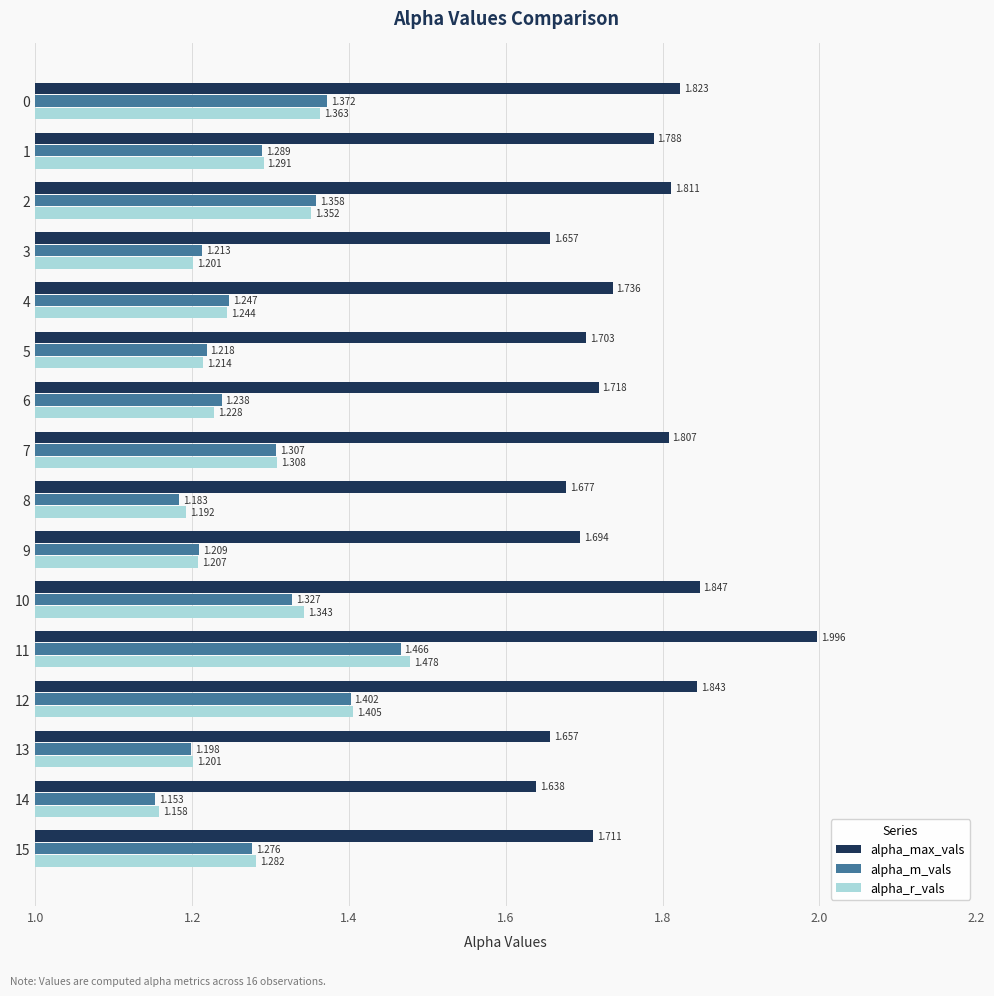

Rank the series at 12 from lowest to highest value.

alpha_m_vals, alpha_r_vals, alpha_max_vals